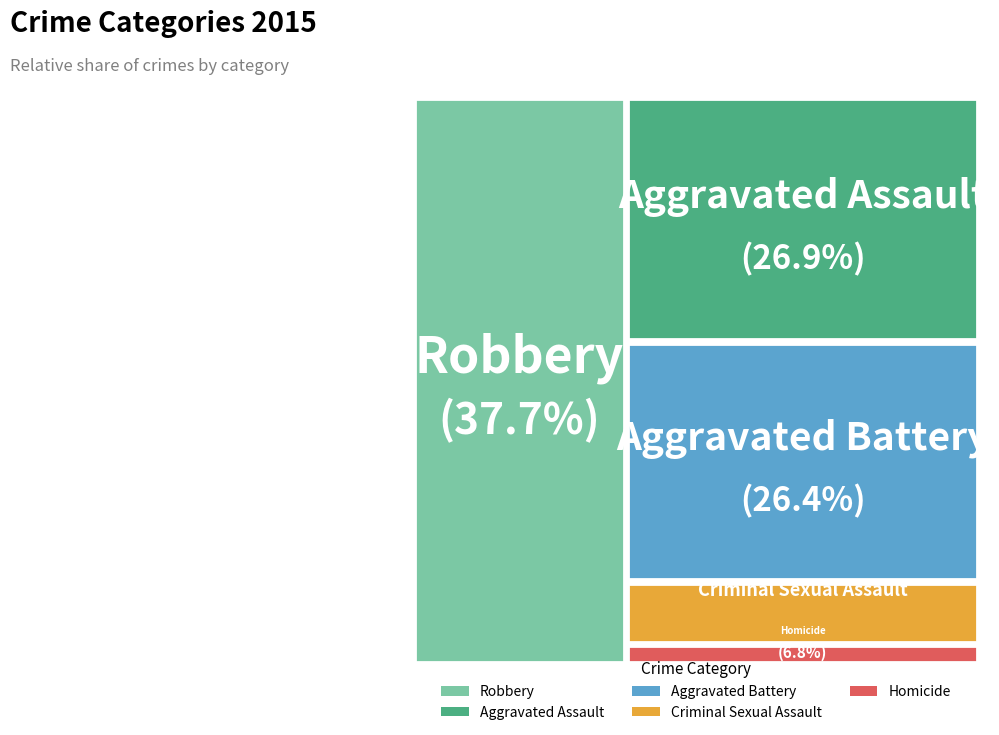

What portion of the pie excludes Homicide?

97.8%